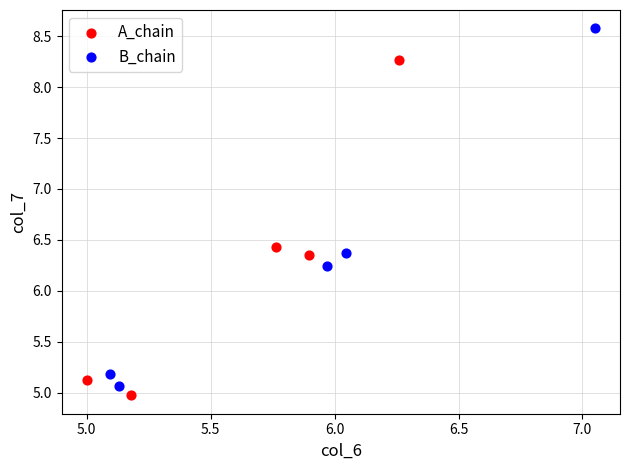

What are all the series names shown in the legend?

A_chain, B_chain